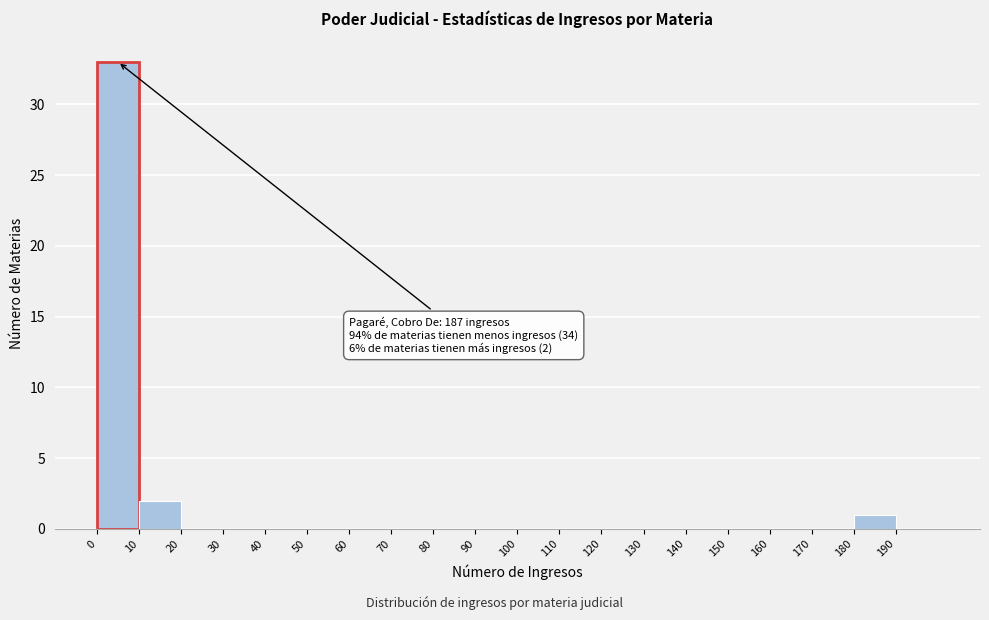

Which range on the x-axis has the tallest bar?

0 to 10